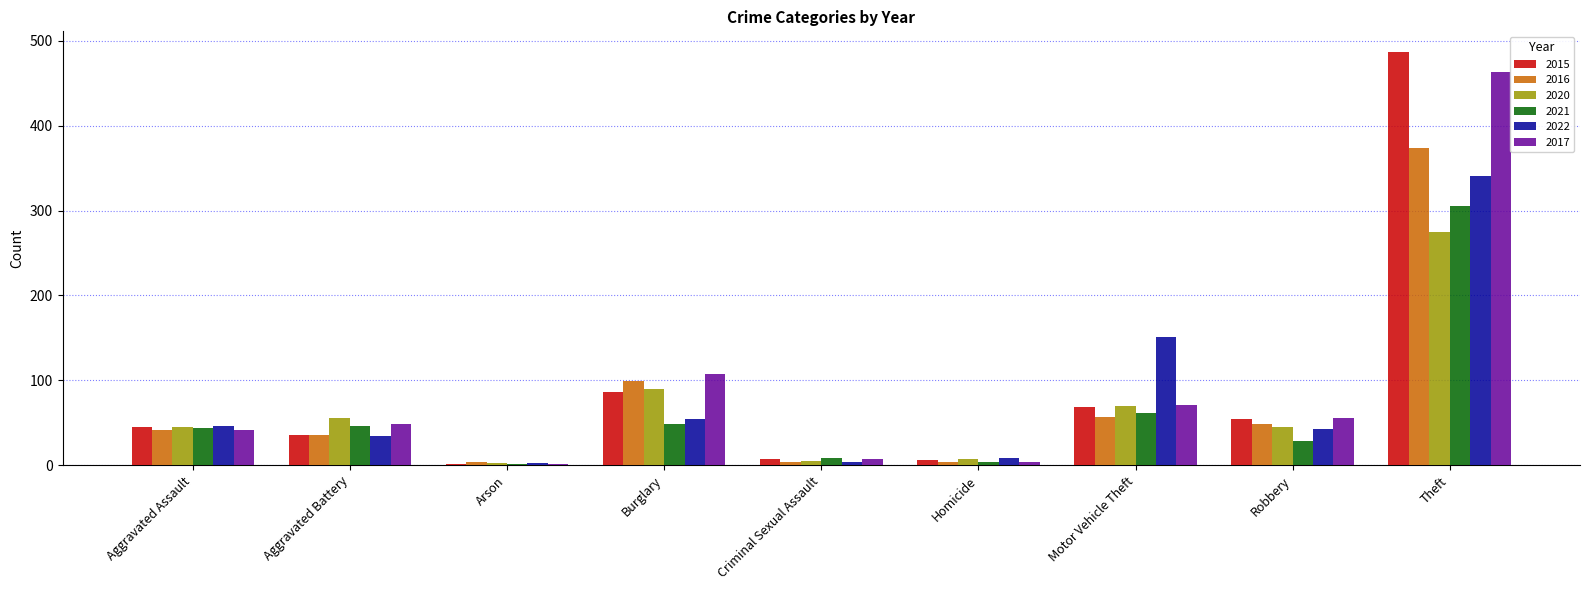

Is the value of 2016 at Motor Vehicle Theft greater than the value of 2017 at Aggravated Assault?

Yes